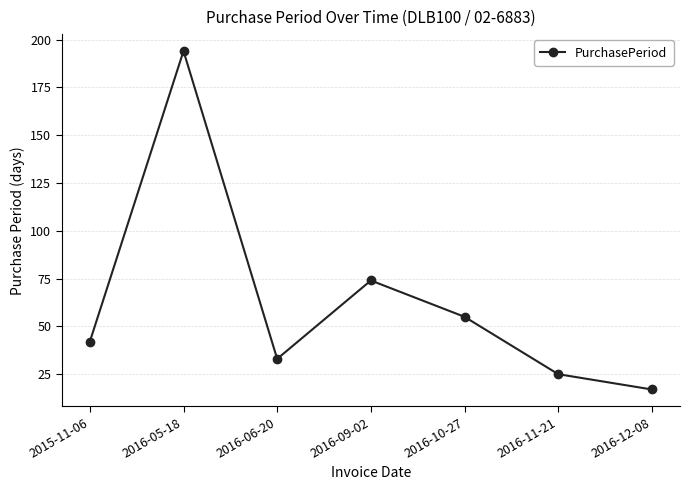

What is the sum of all values?

440